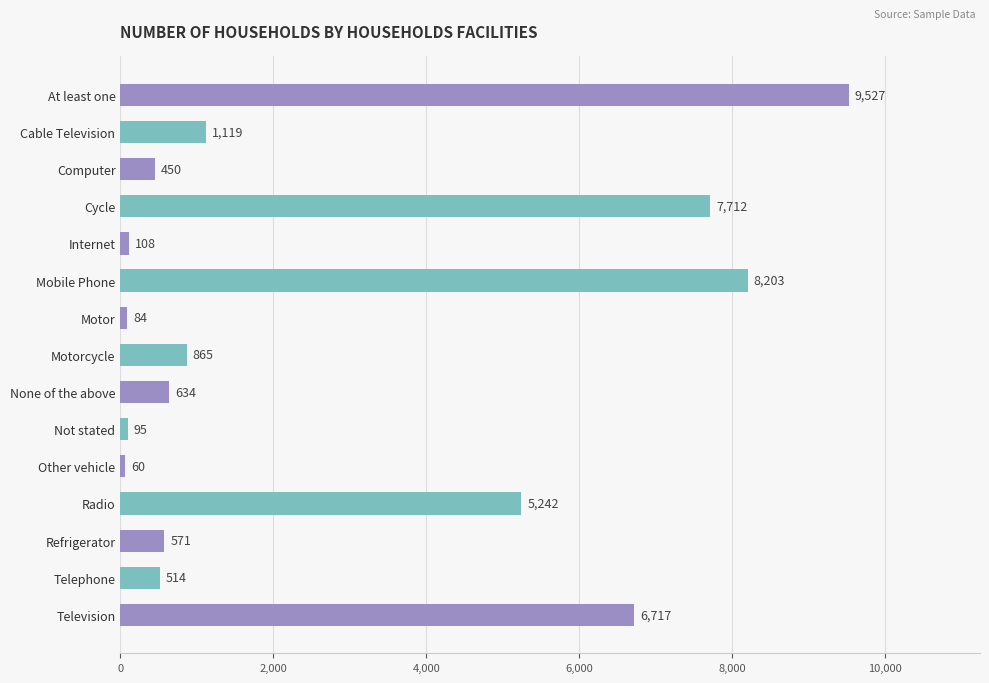

Reading bottom to top, list all the values displayed in this chart.

6717	514	571	5242	60	95	634	865	84	8203	108	7712	450	1119	9527